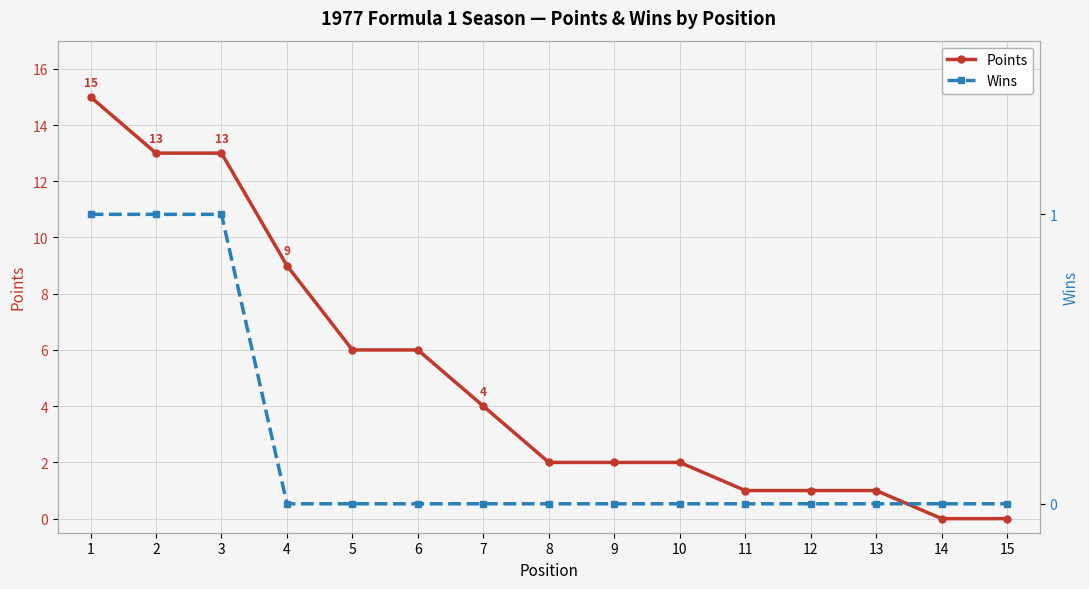

True or false: Wins and Points cross at least once.

False